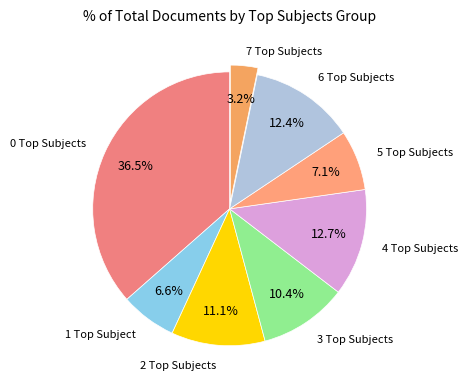

Which category has the smallest portion of the pie?

7 Top Subjects